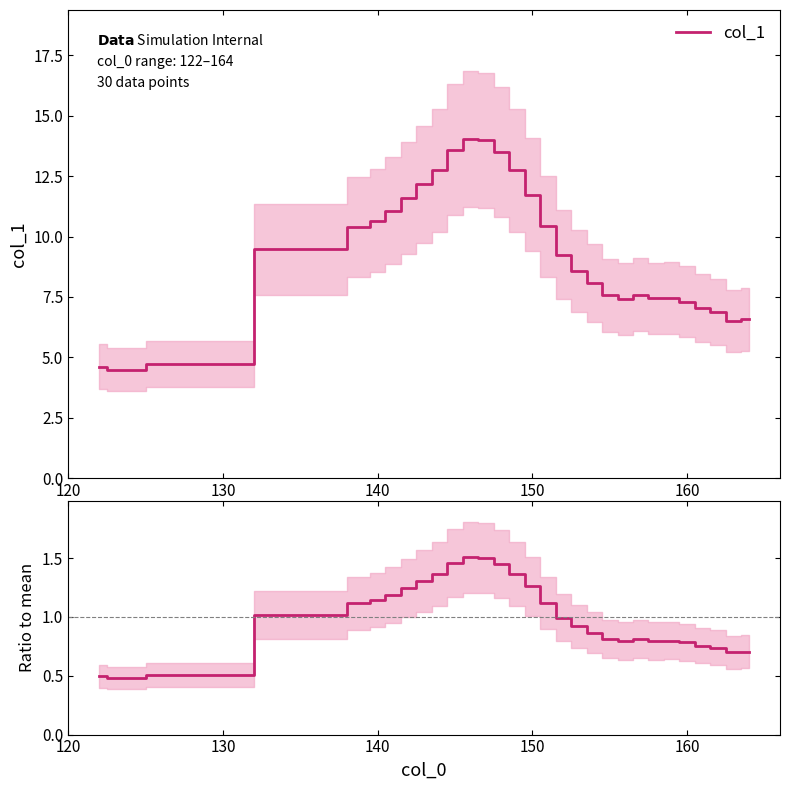

What is the highest value of the col_1 series?

14.0